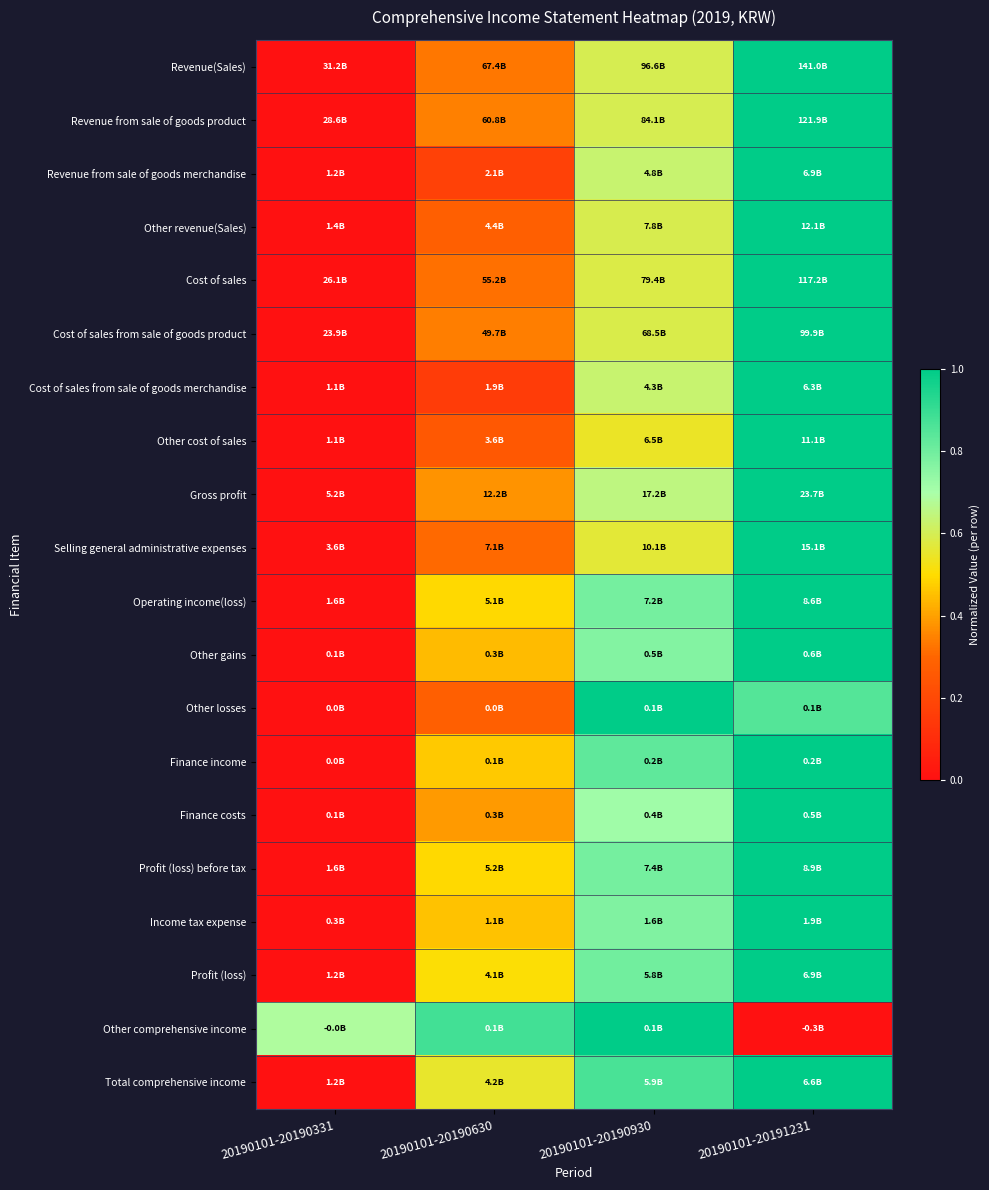

Which series changed the most between 20190101-20190331 and 20190101-20191231?

Revenue(Sales)